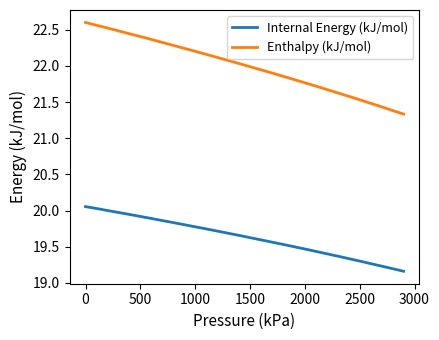

True or false: Enthalpy (kJ/mol) and Internal Energy (kJ/mol) intersect in this chart.

False